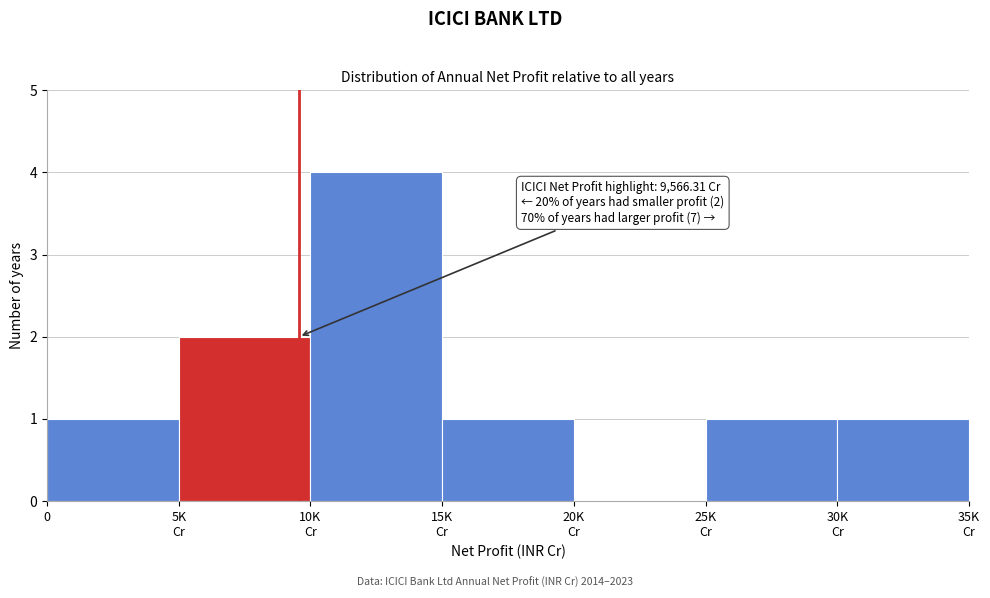

What is the greatest value displayed?

4